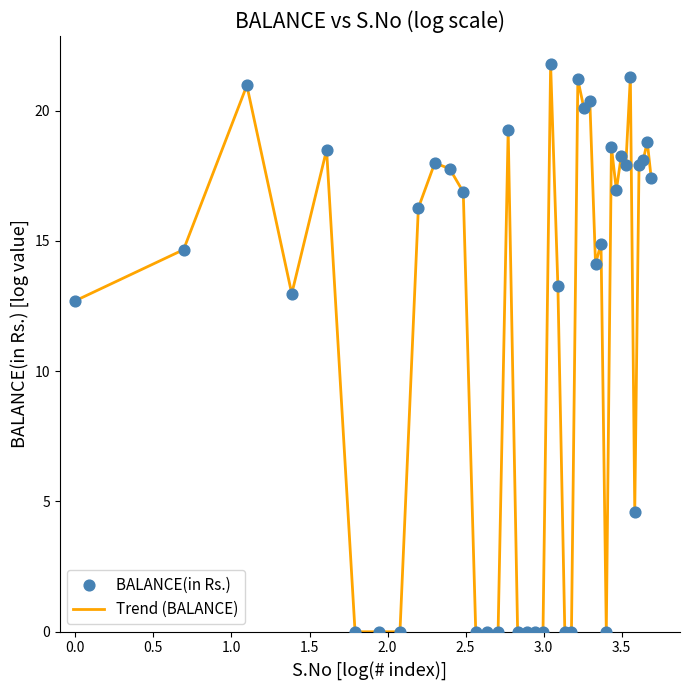

What is the greatest value displayed?

21.8